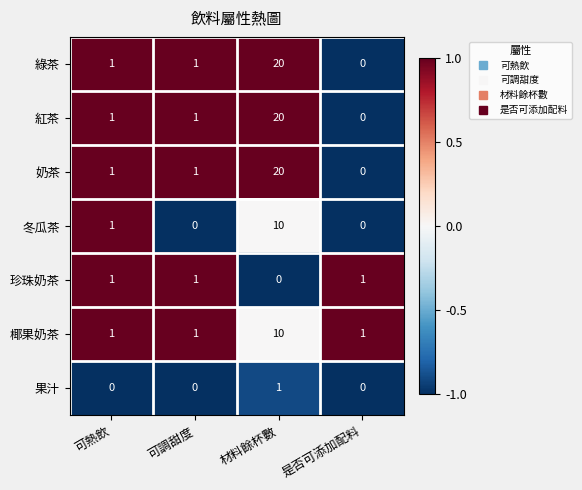

What is the maximum value shown in the chart?

20